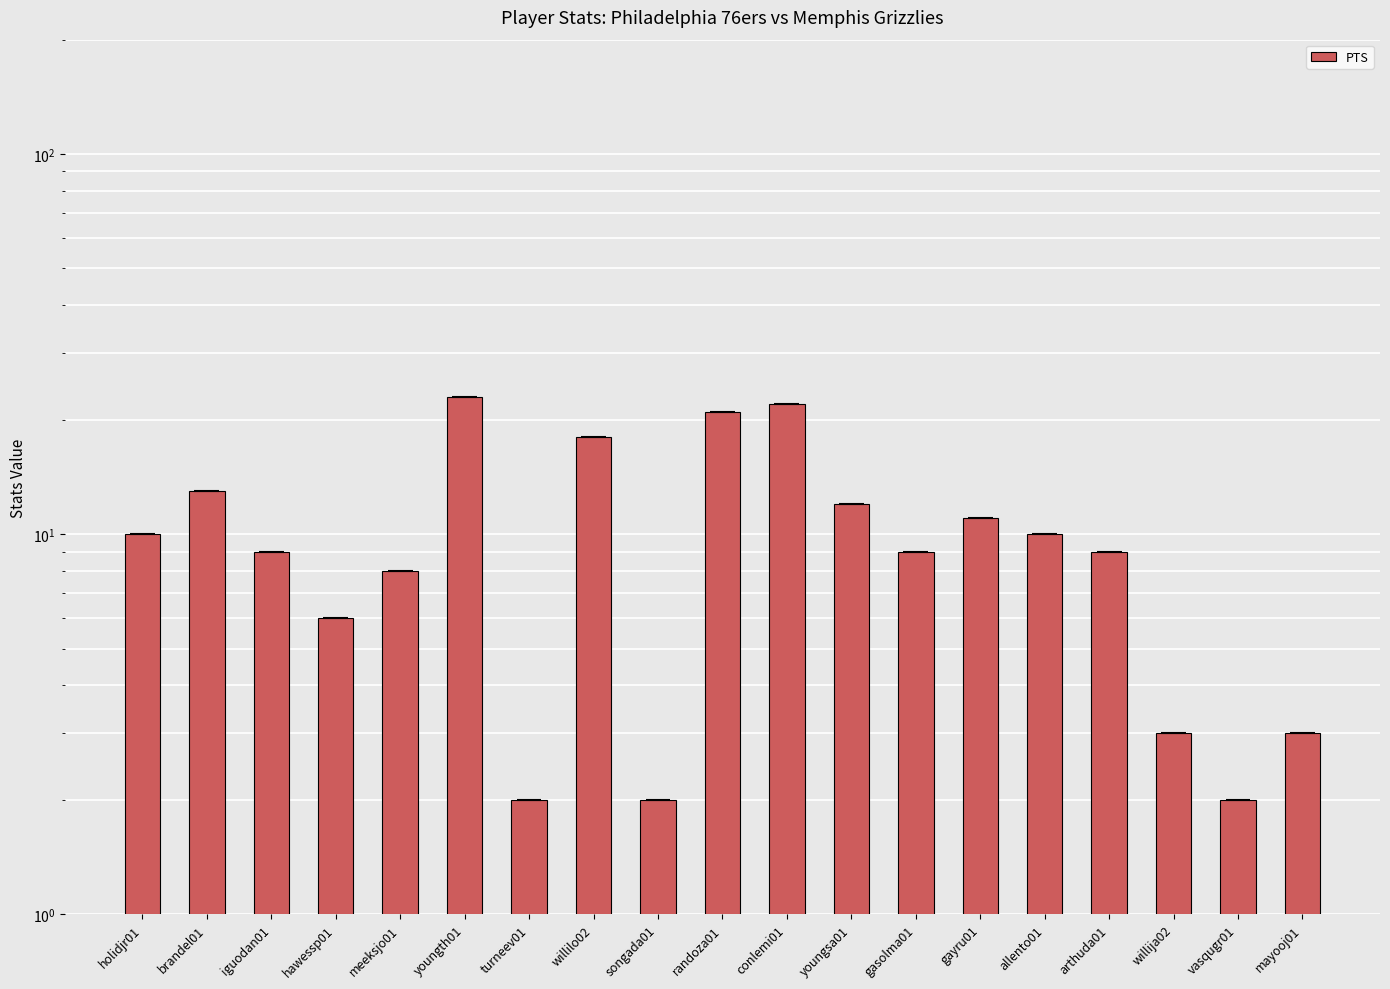

Rank the categories by value from lowest to highest.

turneev01, songada01, vasqugr01, willija02, mayooj01, hawessp01, meeksjo01, iguodan01, gasolma01, arthuda01, holidjr01, allento01, gayru01, youngsa01, brandel01, willilo02, randoza01, conlemi01, youngth01